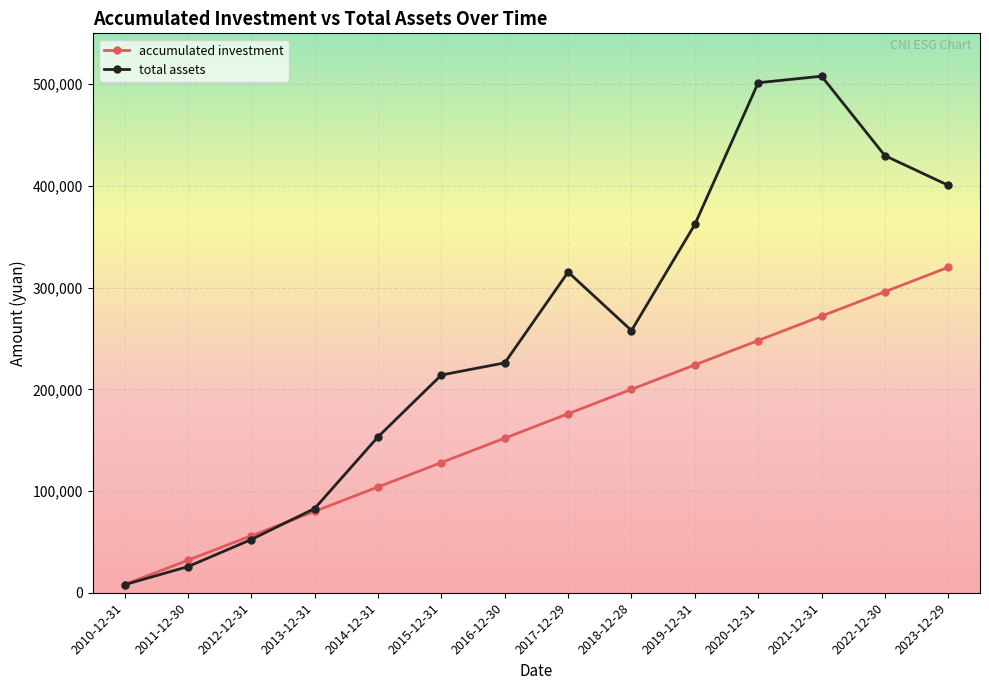

Which series has the largest range (max minus min)?

total assets